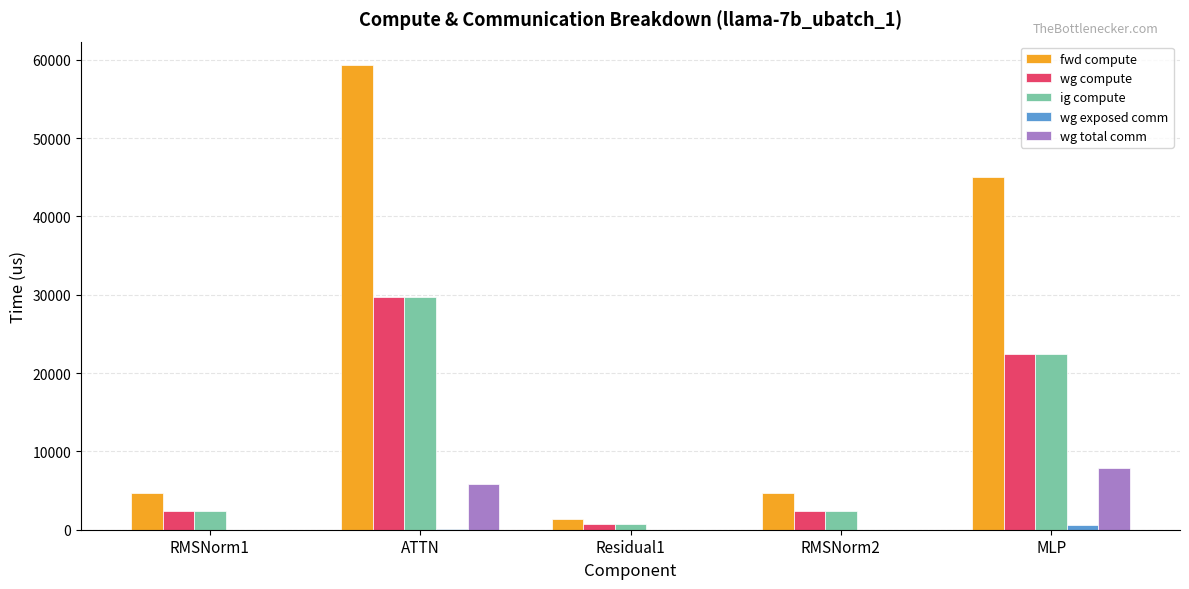

How many data points in ig compute are above 2350?

4